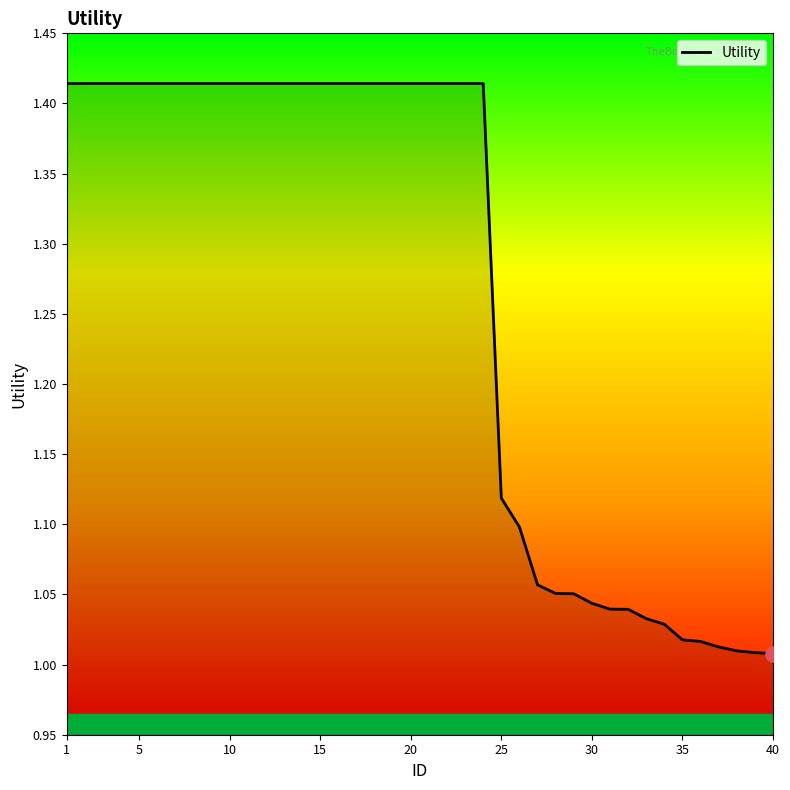

How many lines are shown in the chart?

1